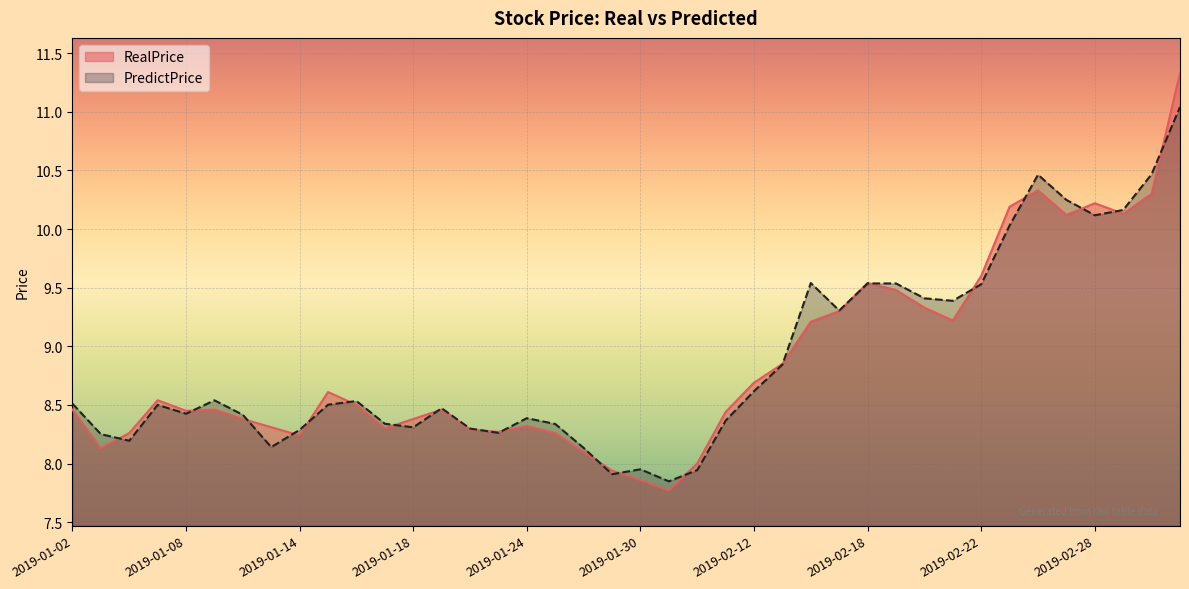

What is the label of the 39th point from the right?

2019-01-03